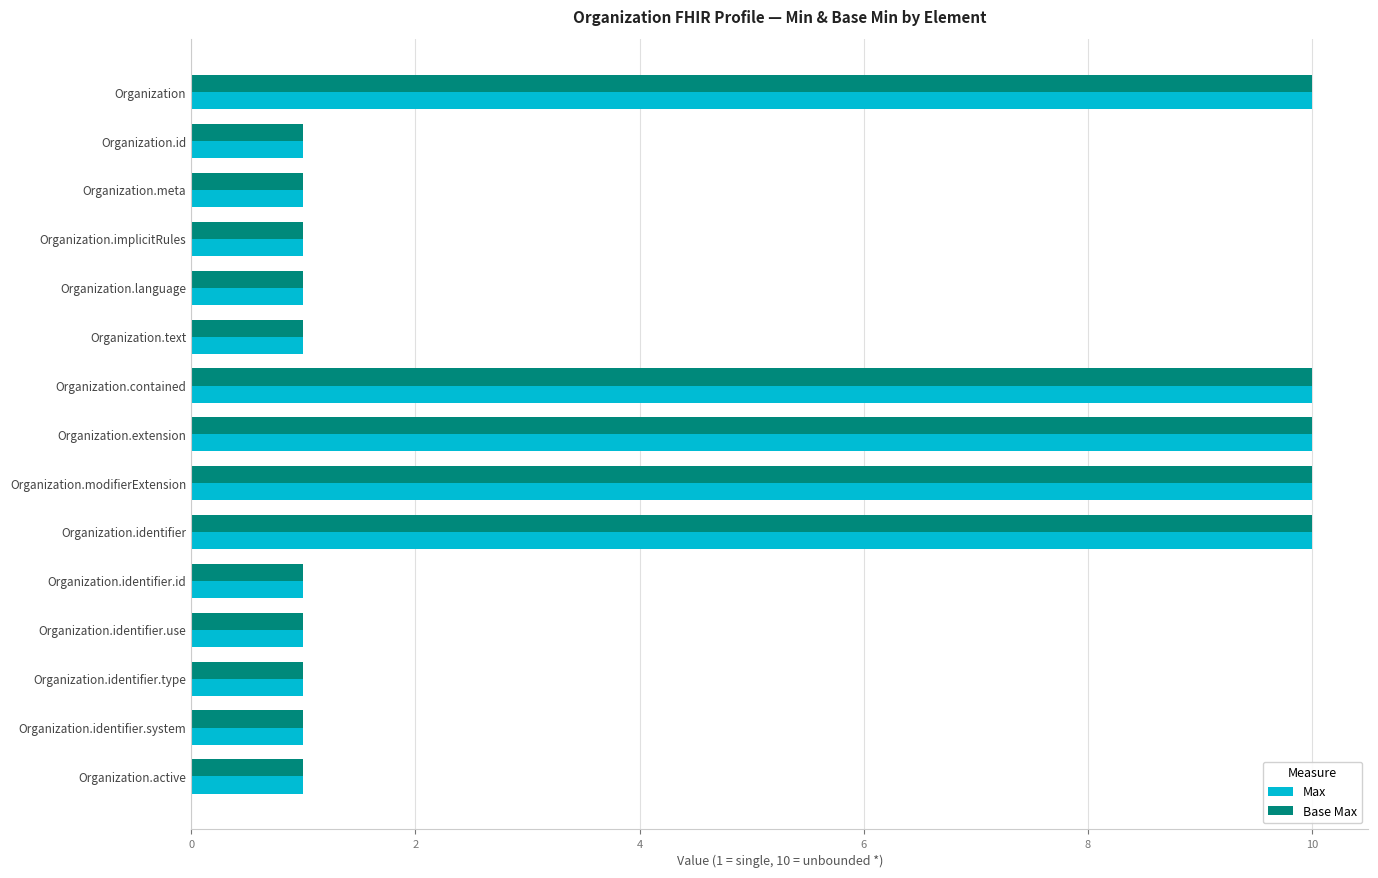

How many Max values are between 1 and 10?

15